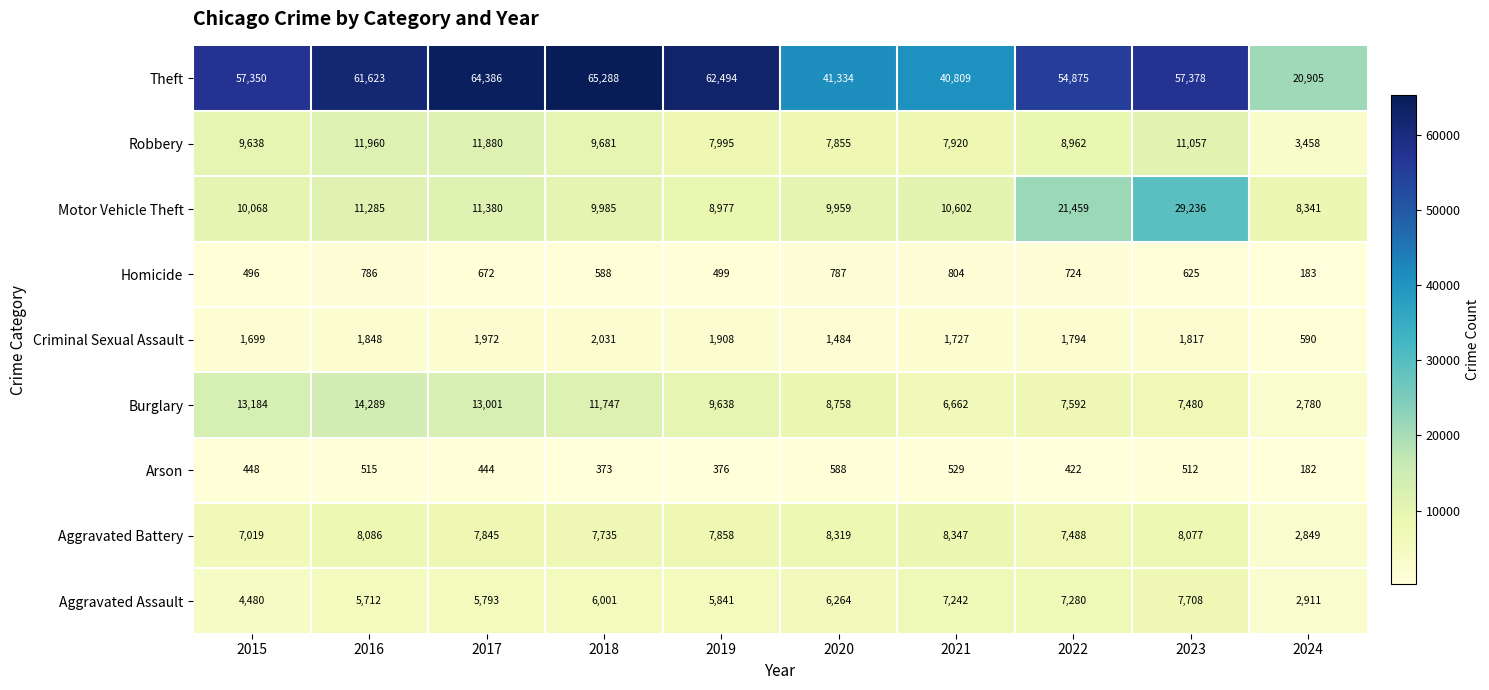

At which label is Robbery closest to 7709?

2020